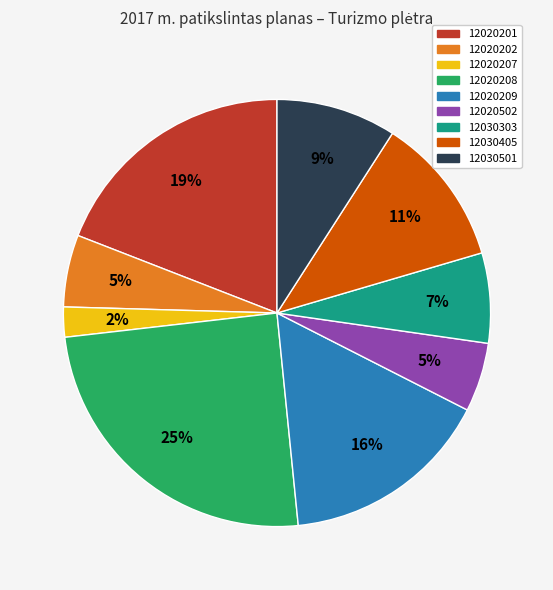

Which has a higher value, 12020202 or 12030303?

12030303